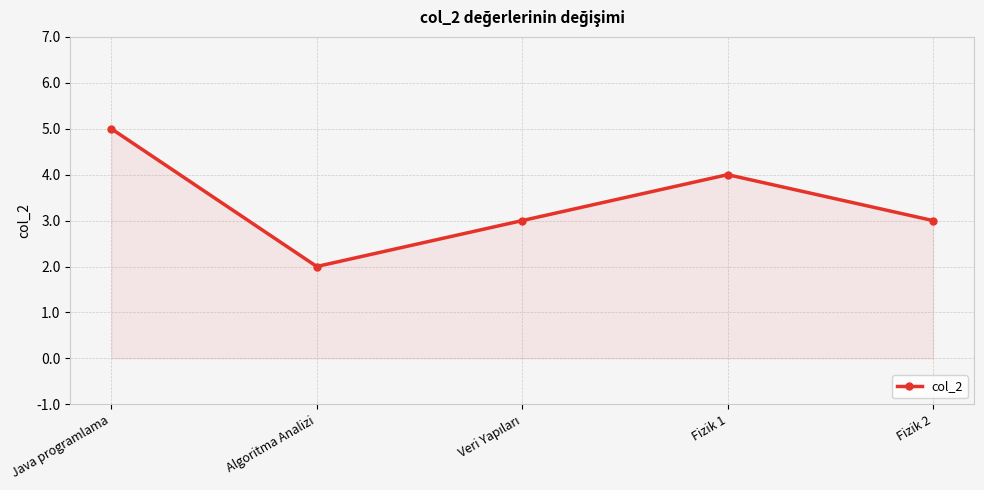

Approximately how many times larger is the value at Fizik 2 compared to Java programlama?

0.6